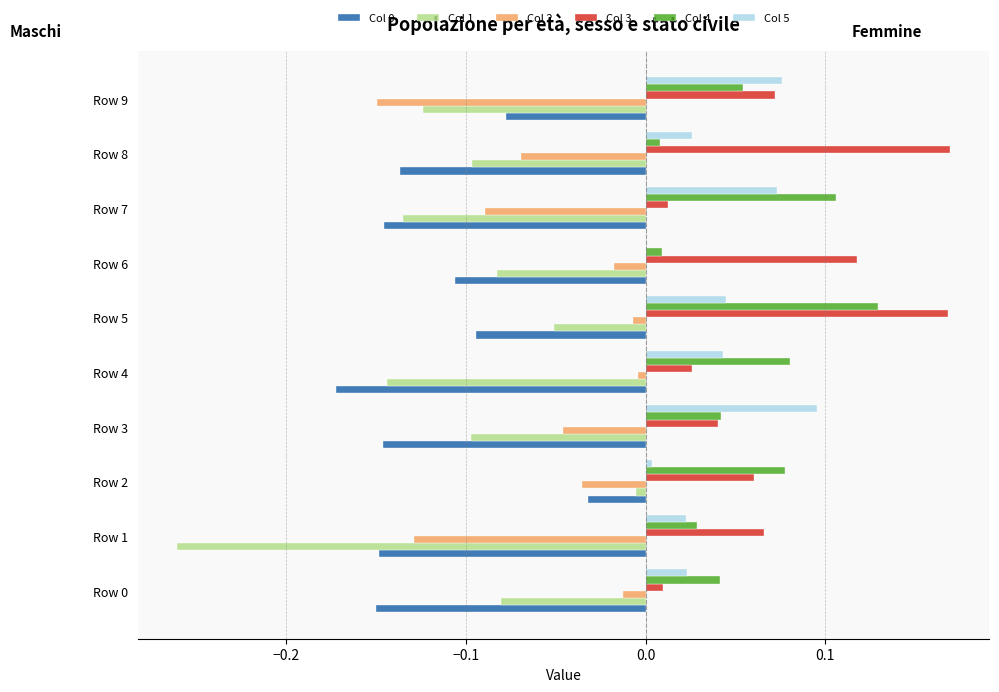

True or false: Col 0 has a value of -0.1 at Row 7.

True